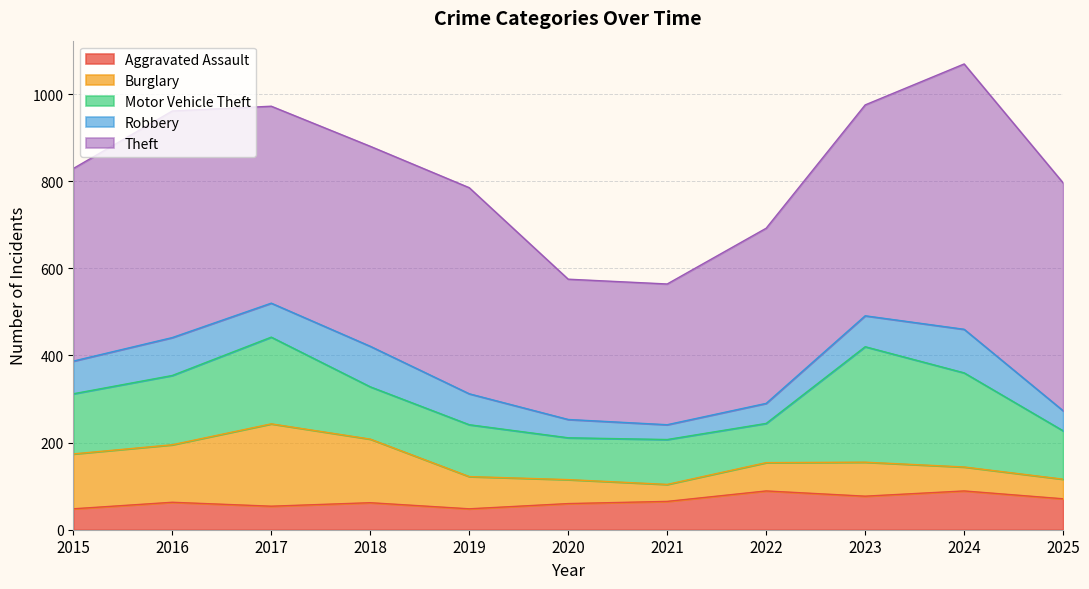

True or false: Burglary and Theft cross at least once.

False